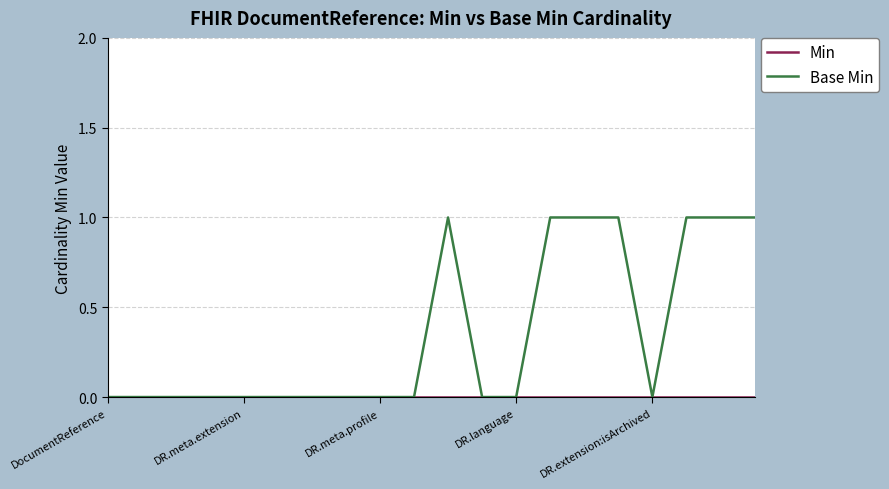

Which label corresponds to the smallest value in the chart?

DocumentReference